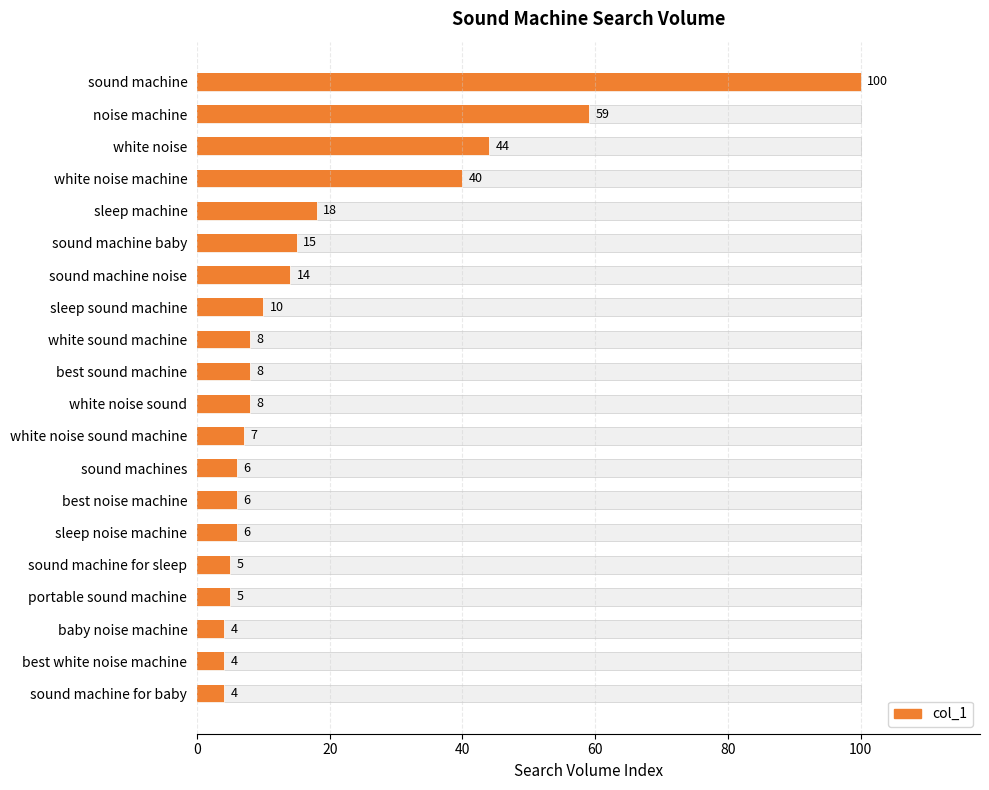

Which series has the largest range (max minus min)?

col_1